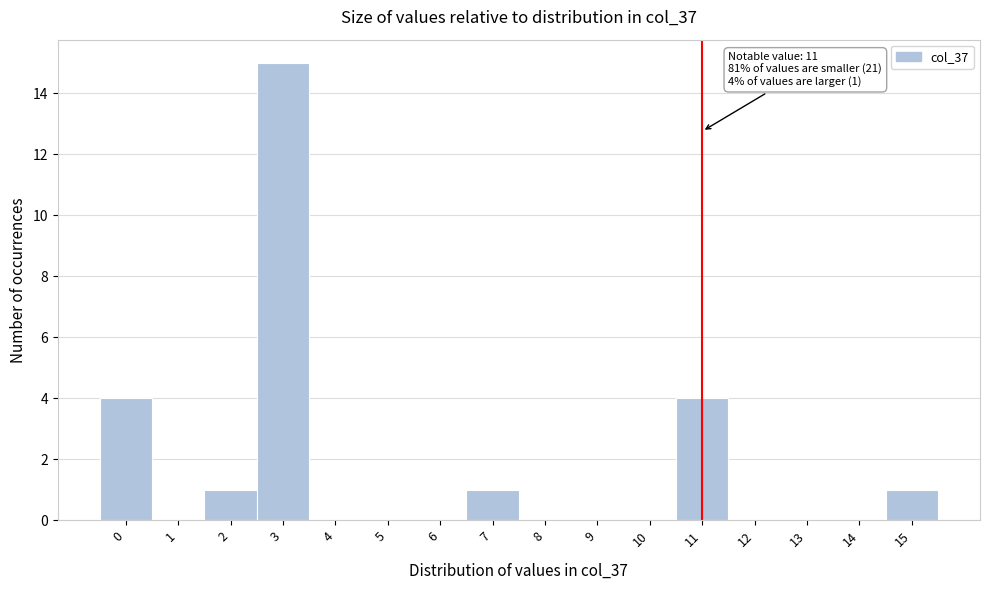

Which range on the x-axis has the tallest bar?

2.5 to 3.5